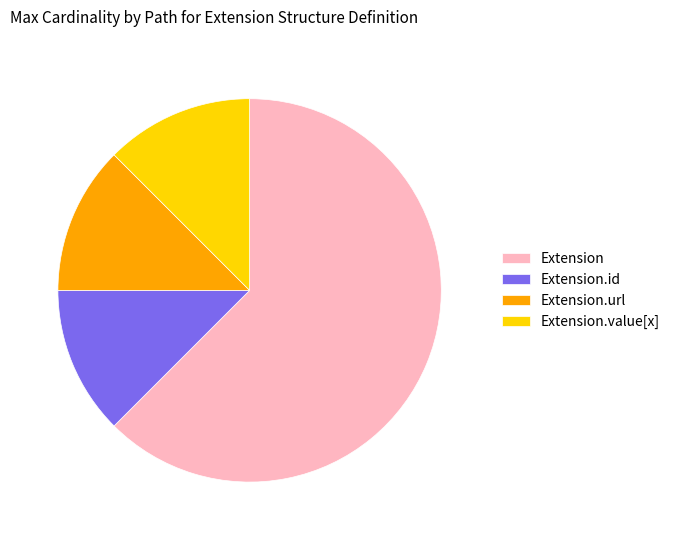

How many segments does this pie chart have?

4